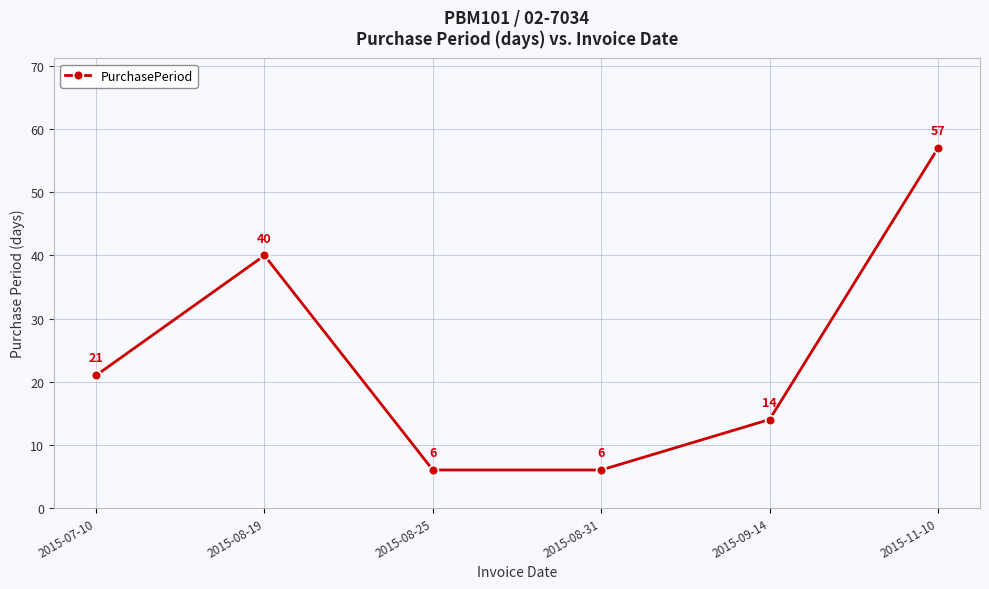

At which category does the data reach its first local peak?

2015-08-19